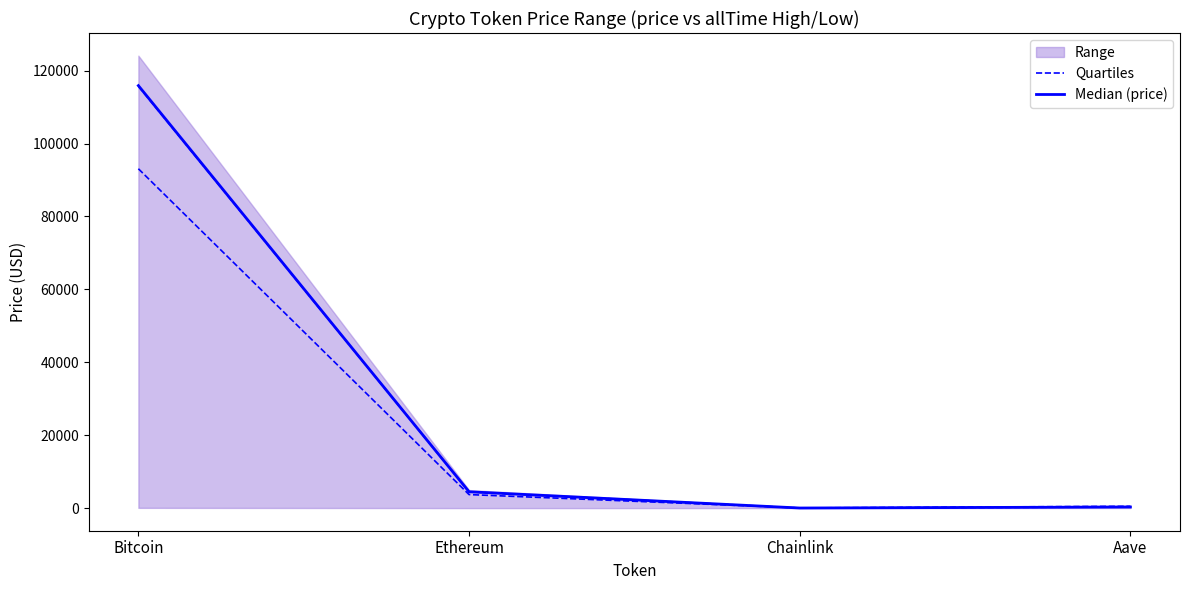

What is the total value across all series at Bitcoin?

231667.0